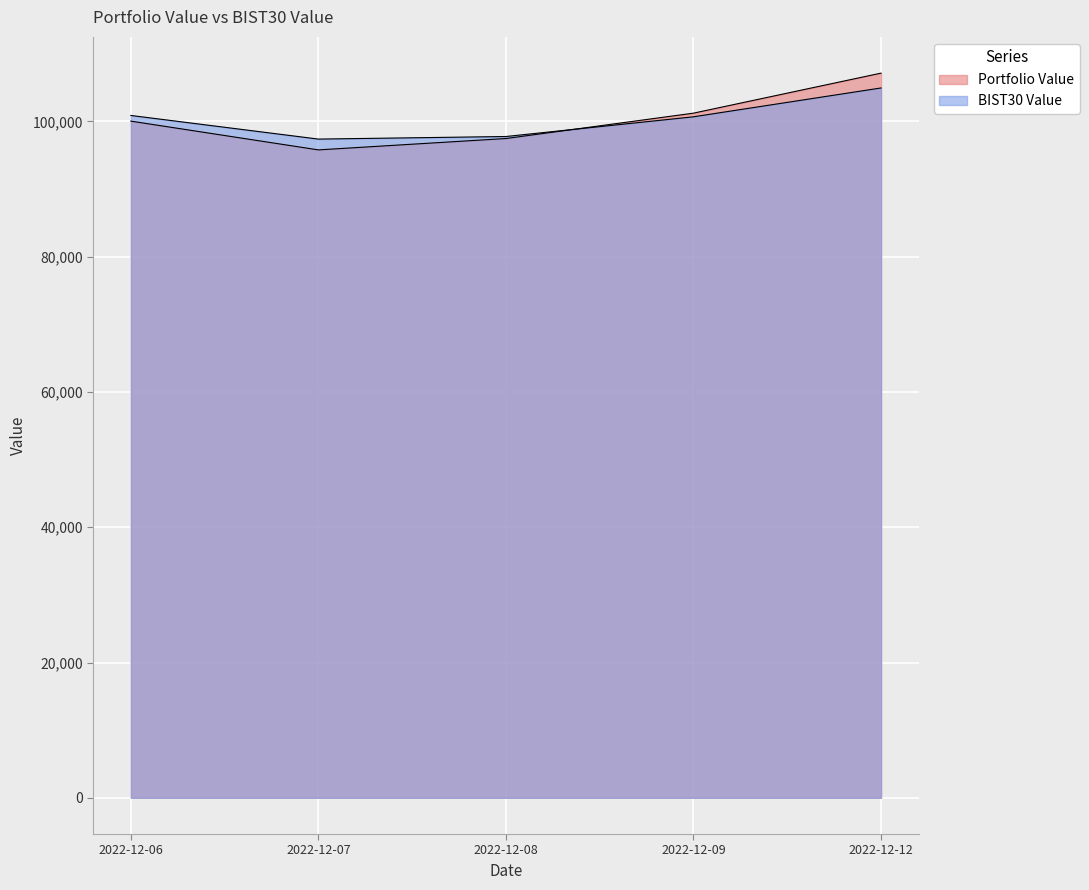

What is the difference between the maximum and minimum values in the BIST30 Value series?

7559.8